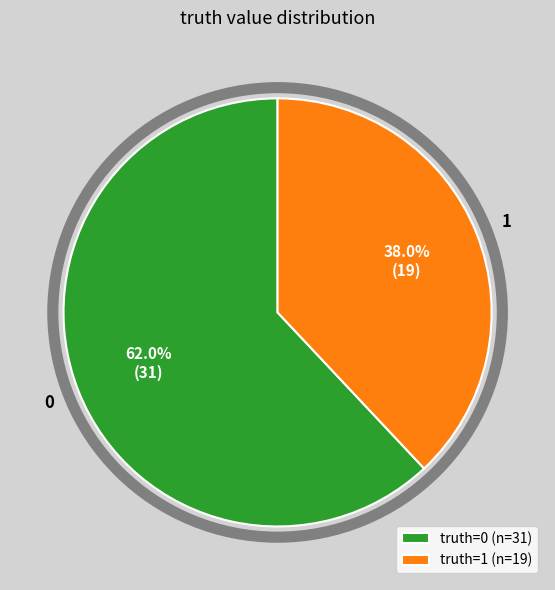

Does 0 account for over 50% of the chart?

Yes